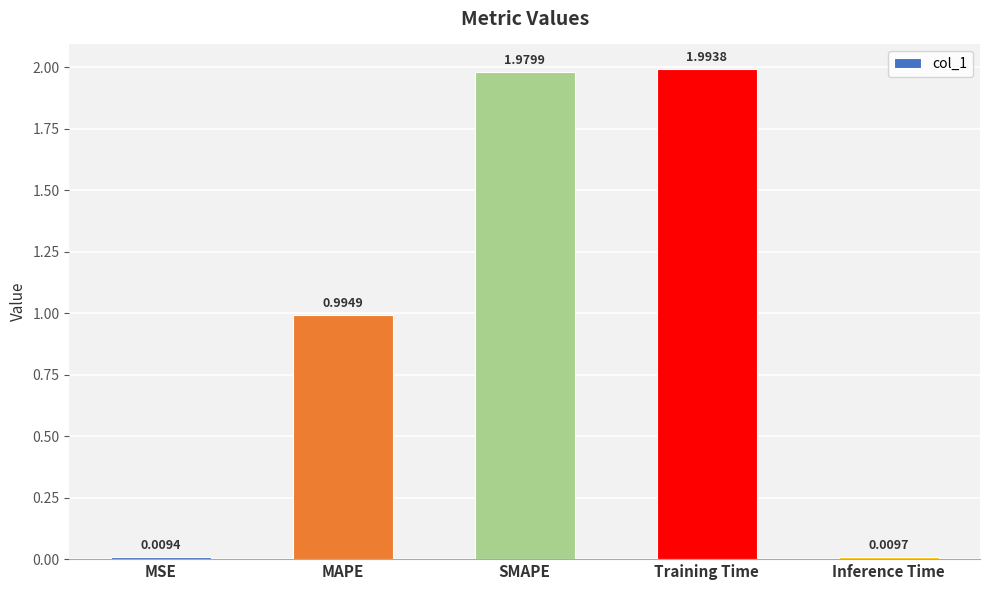

What is the label of the 4th bar from the right?

MAPE